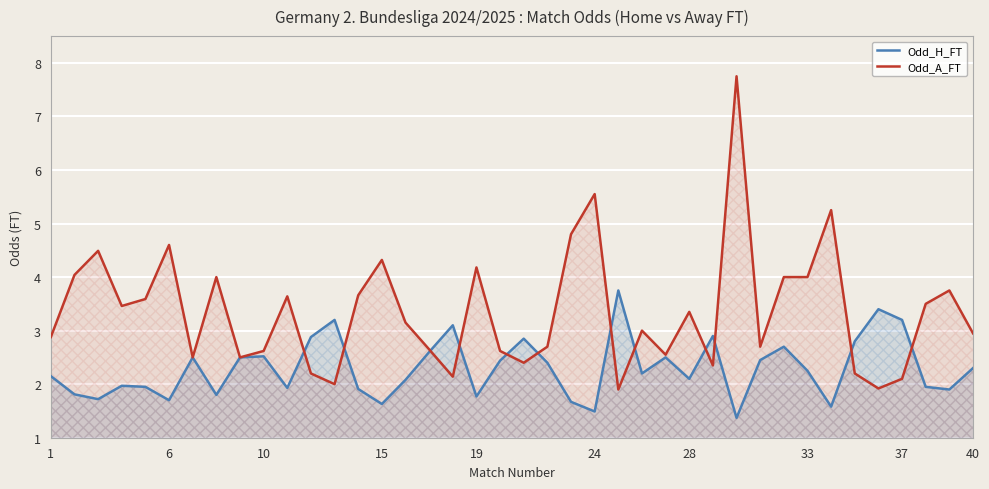

Which series has the largest total across all categories?

Odd_A_FT